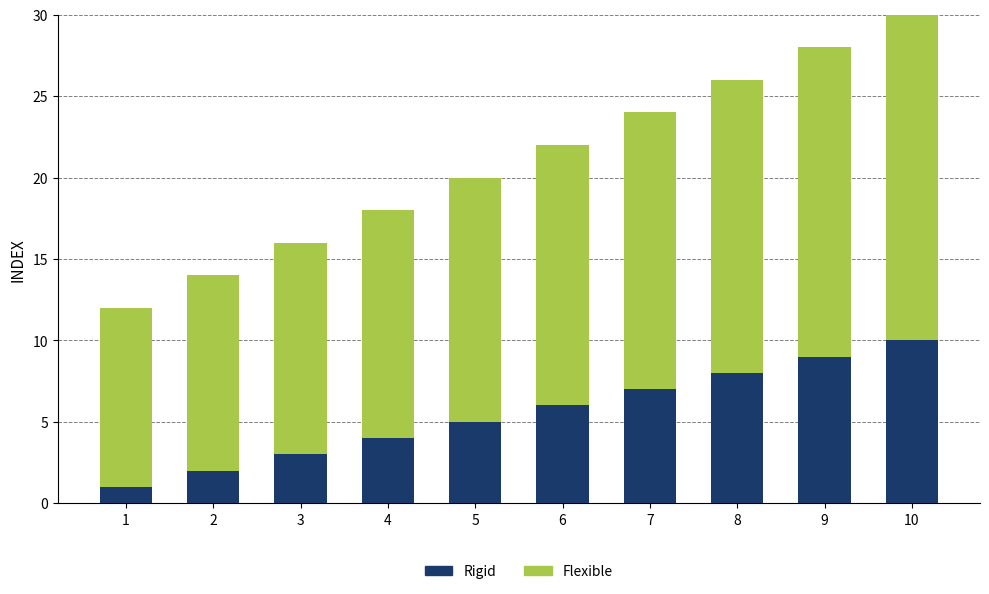

Rank the categories by Rigid value from lowest to highest.

1, 2, 3, 4, 5, 6, 7, 8, 9, 10